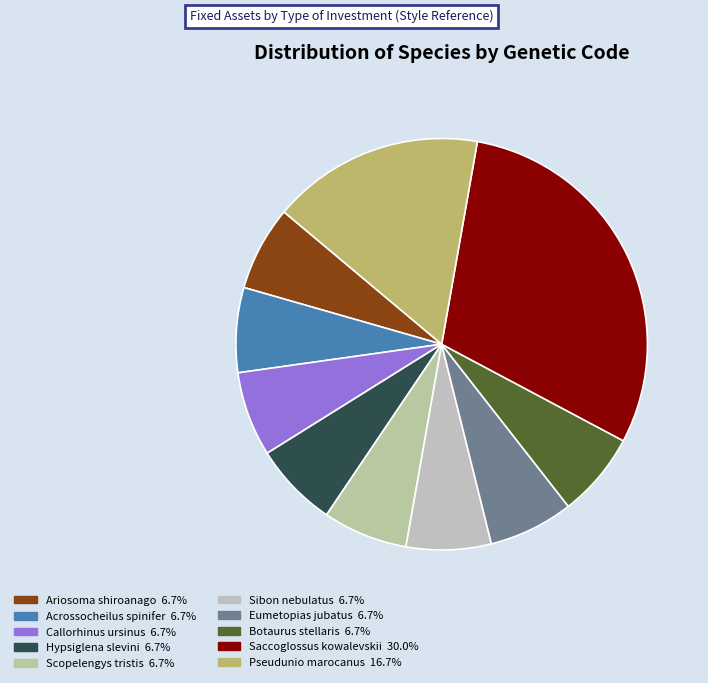

How many slices are in this pie chart?

10